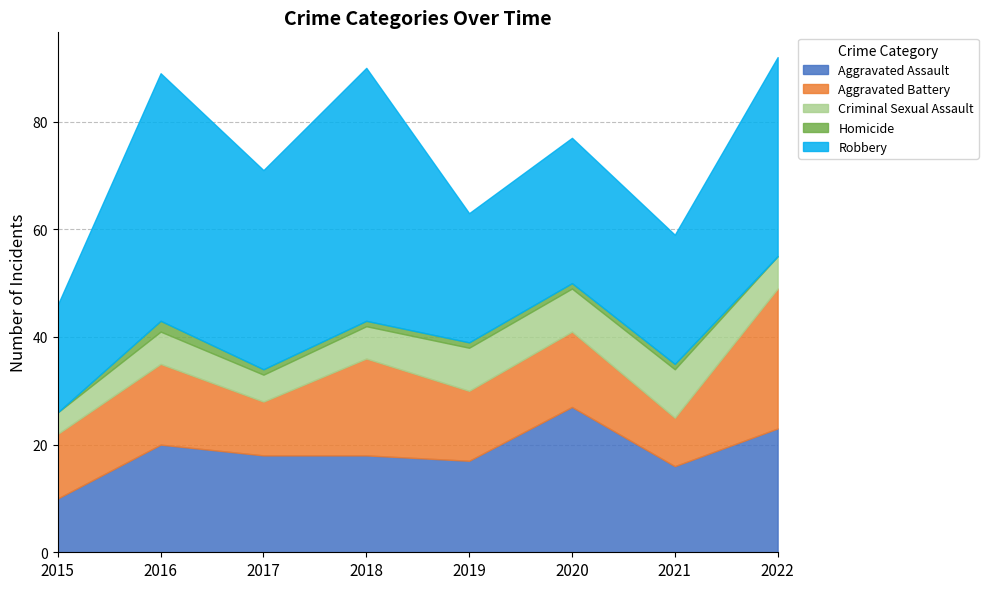

Reading left to right, extract all data points from this chart.

Aggravated Assault: 10	20	18	18	17	27	16	23
Aggravated Battery: 12	15	10	18	13	14	9	26
Criminal Sexual Assault: 4	6	5	6	8	8	9	6
Homicide: 0	2	1	1	1	1	1	0
Robbery: 20	46	37	47	24	27	24	37